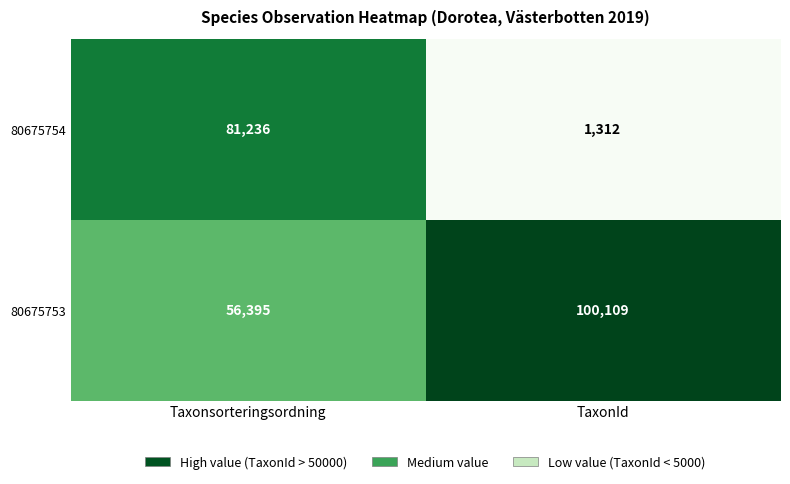

Read the 80675753 value at Taxonsorteringsordning, to the nearest 10.

56400